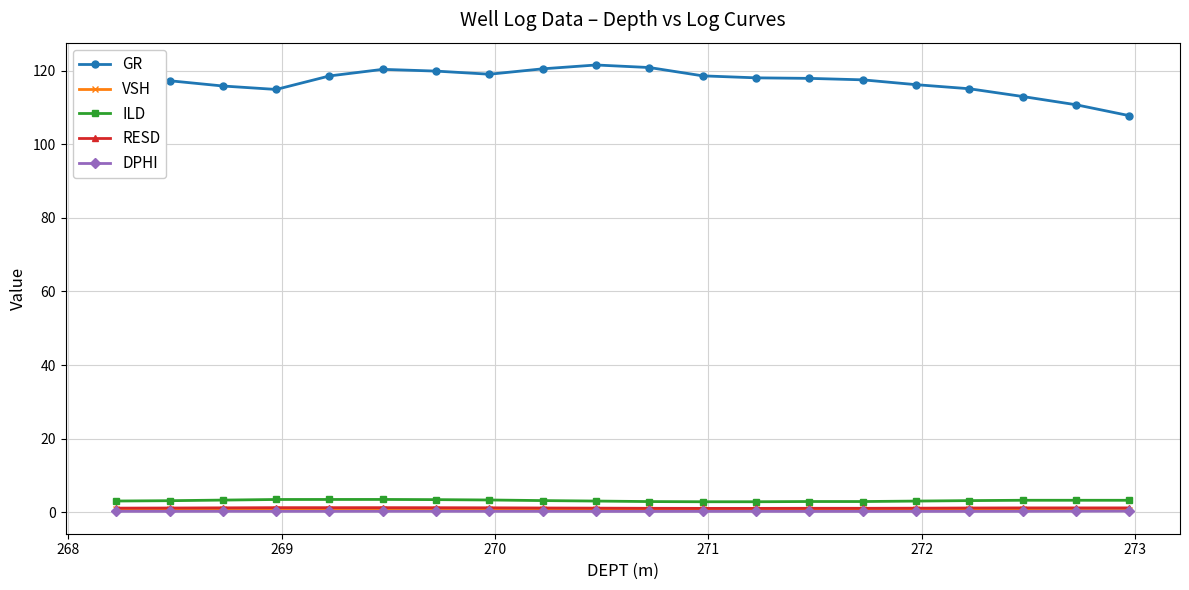

True or false: ILD has more than 2 points higher than both neighbors.

True